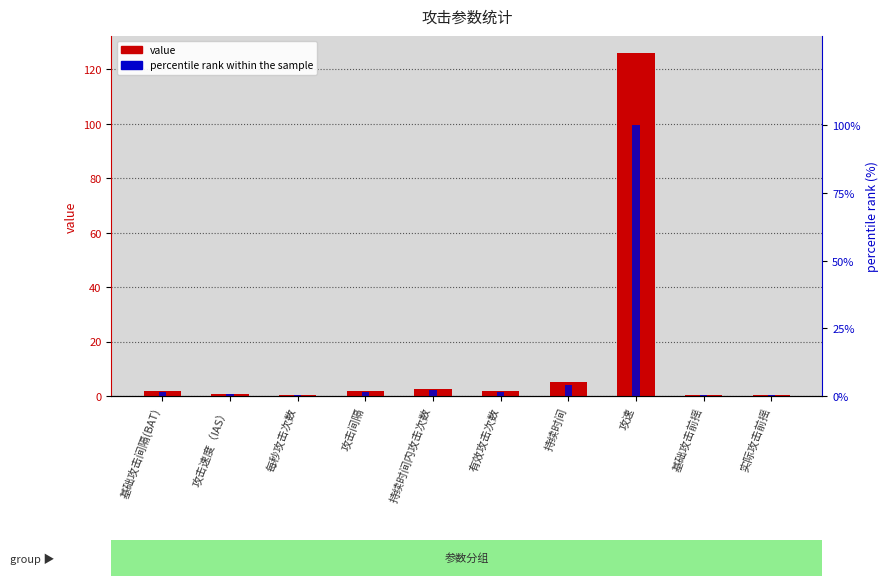

Does the chart contain any negative values?

No